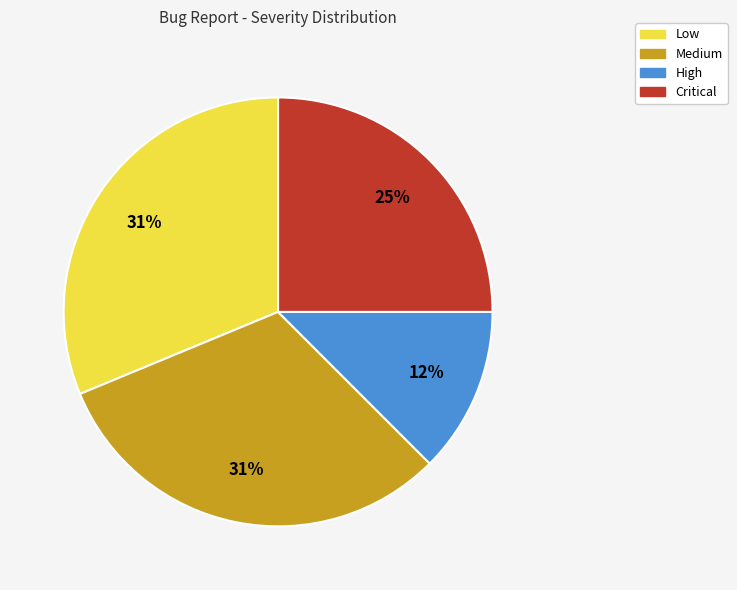

Which category has the smallest portion of the pie?

High